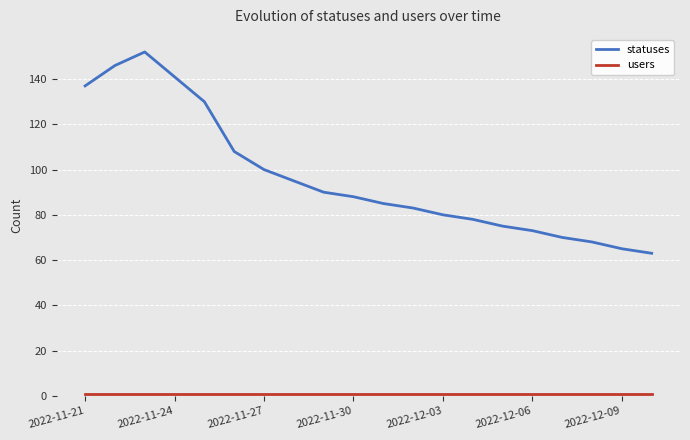

Which series has the widest spread of values?

statuses